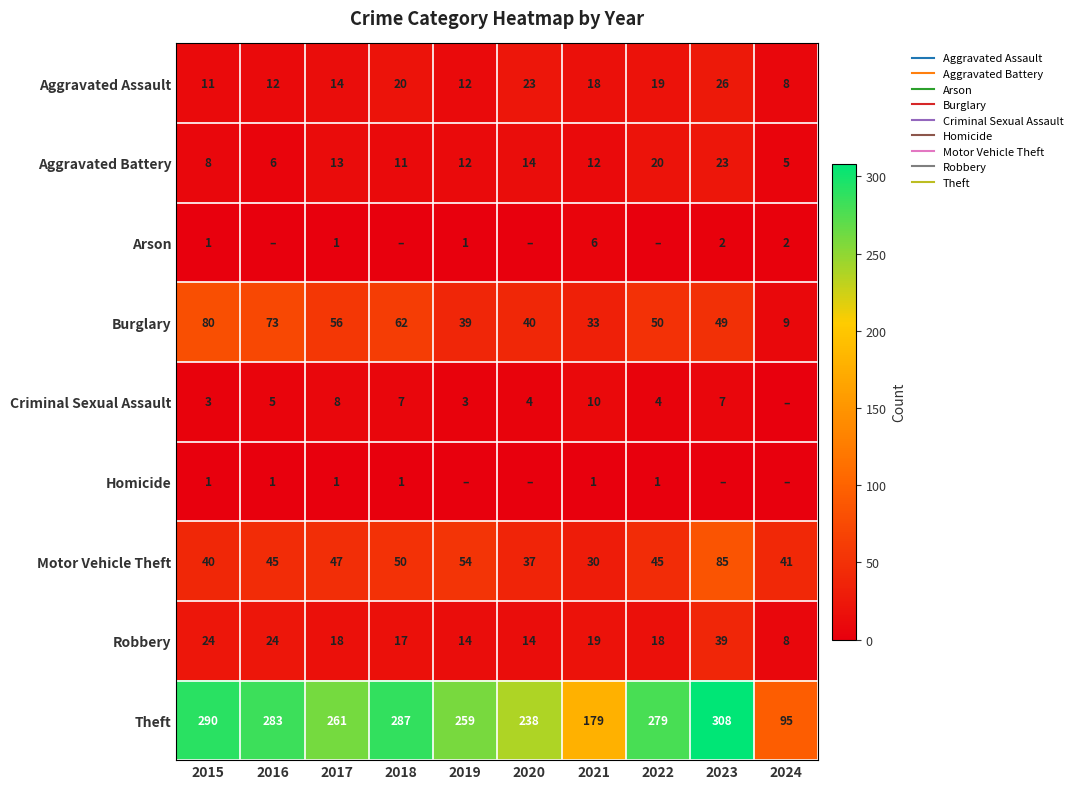

What is the average value of the Aggravated Battery series?

12